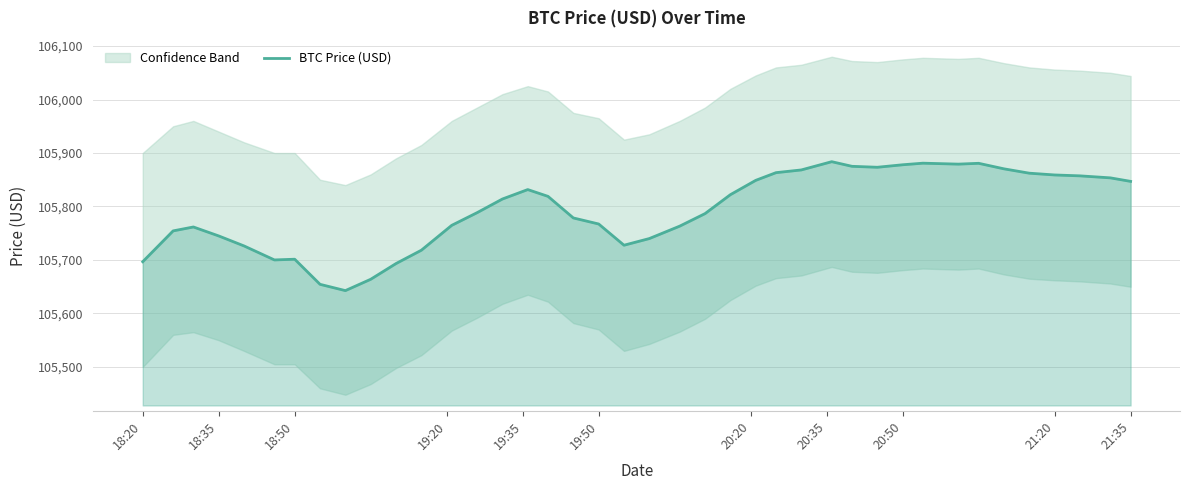

What is the lowest value of the BTC Price (USD) series?

105642.7